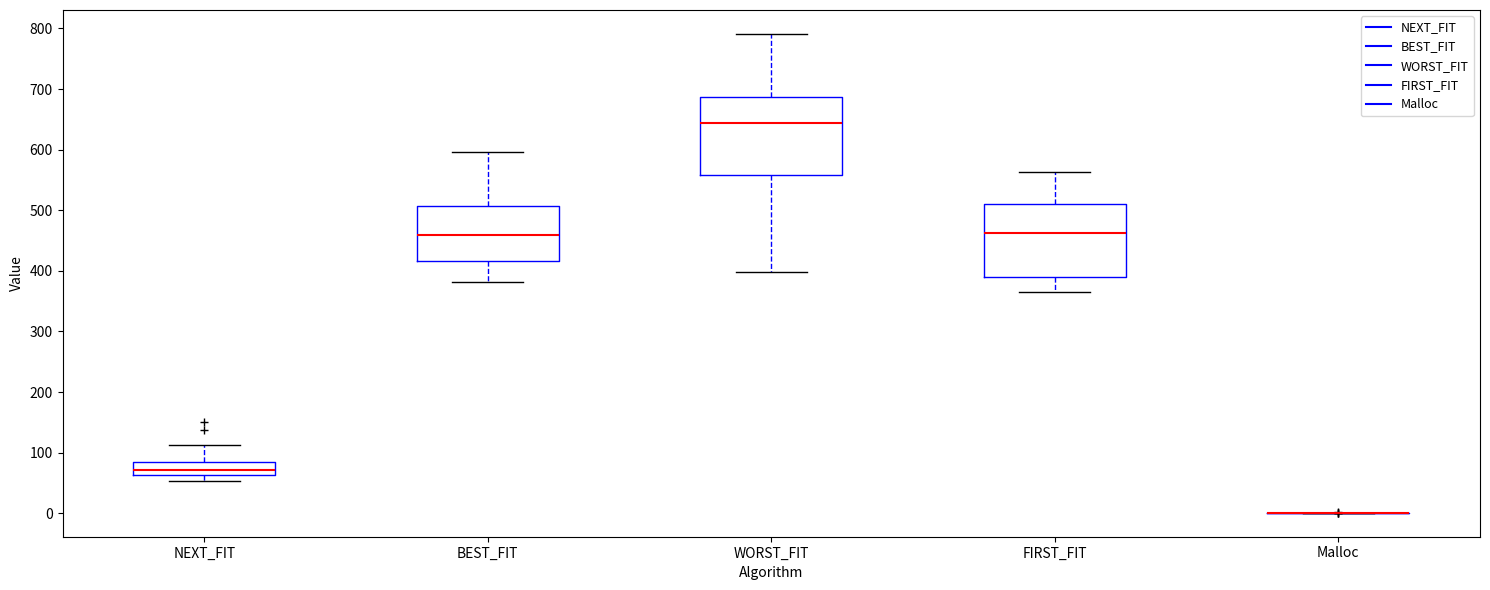

Reading left to right, read every box against the y-axis: the position of its median line, the range the box covers, and the ends of its whiskers. The values are not printed on the chart, so give them approximately, as read against the axis.

NEXT_FIT: median 70, box 60 to 80, whiskers 50 to 110
BEST_FIT: median 460, box 420 to 510, whiskers 380 to 600
WORST_FIT: median 640, box 560 to 690, whiskers 400 to 790
FIRST_FIT: median 460, box 390 to 510, whiskers 370 to 560
Malloc: box collapsed to a line at 0, whiskers 0 to 0